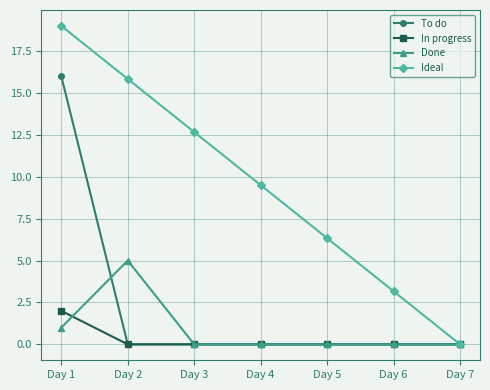

Does the chart have visible grid lines?

Yes